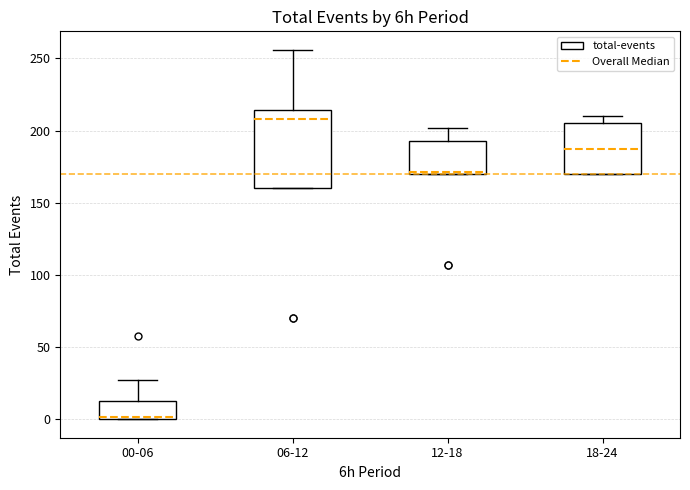

Reading left to right, read every box against the y-axis: the position of its median line, the range the box covers, and the ends of its whiskers. The values are not printed on the chart, so give them approximately, as read against the axis.

00-06: median 0, box 0 to 15, whiskers 0 to 25
06-12: median 210, box 160 to 215, whiskers 160 to 255
12-18: median 170 (drawn on the box's lower edge), box 170 to 195, whiskers 170 to 200
18-24: median 185, box 170 to 205, whiskers 170 to 210